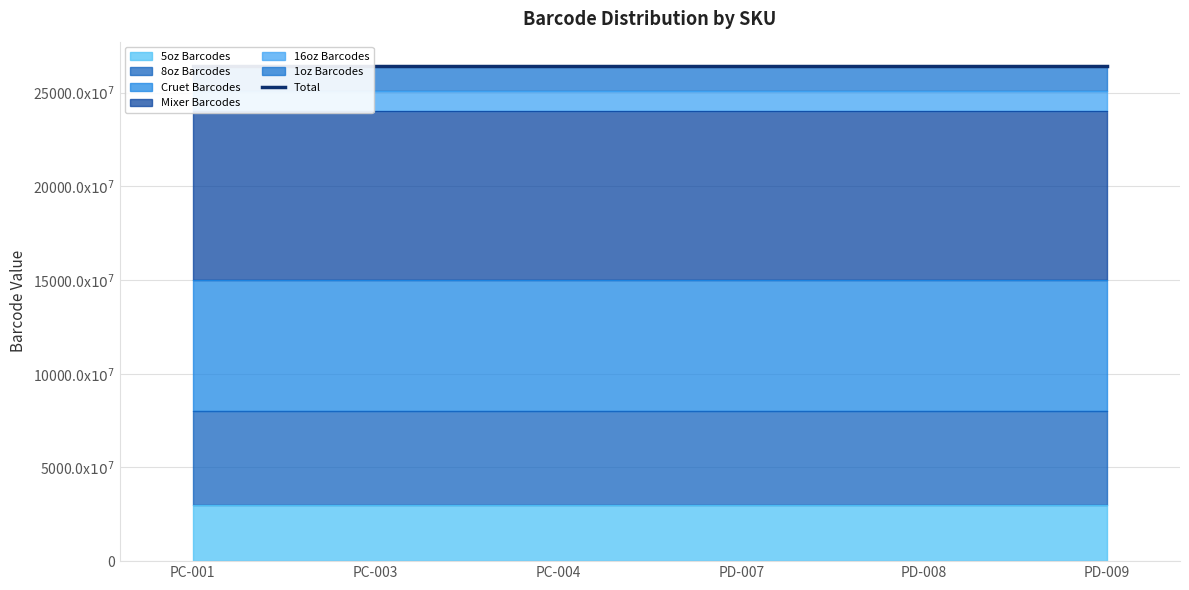

What is the greatest value displayed?

26400.0